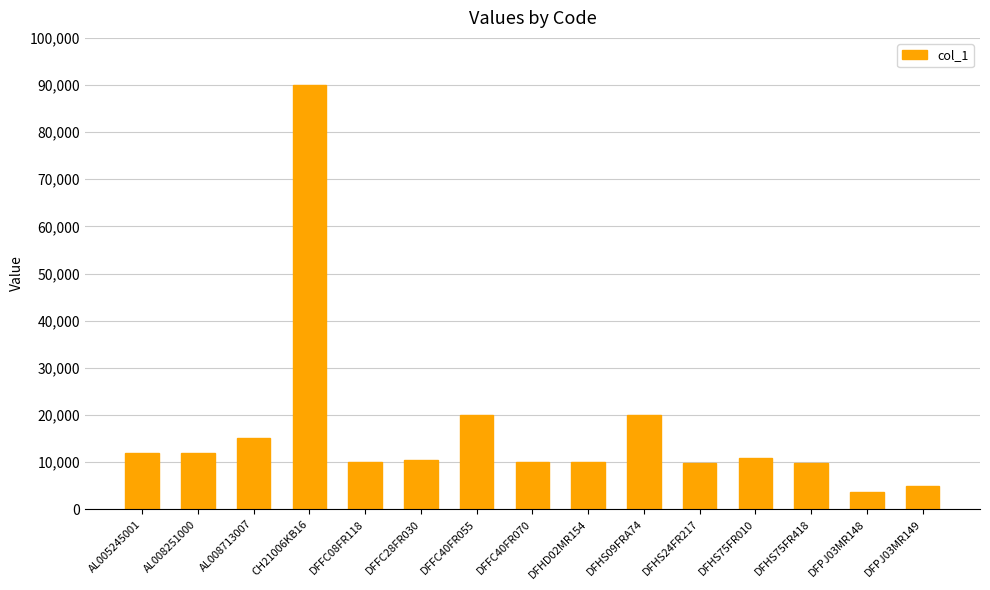

At which label does the data first exceed 10500?

AL005245001